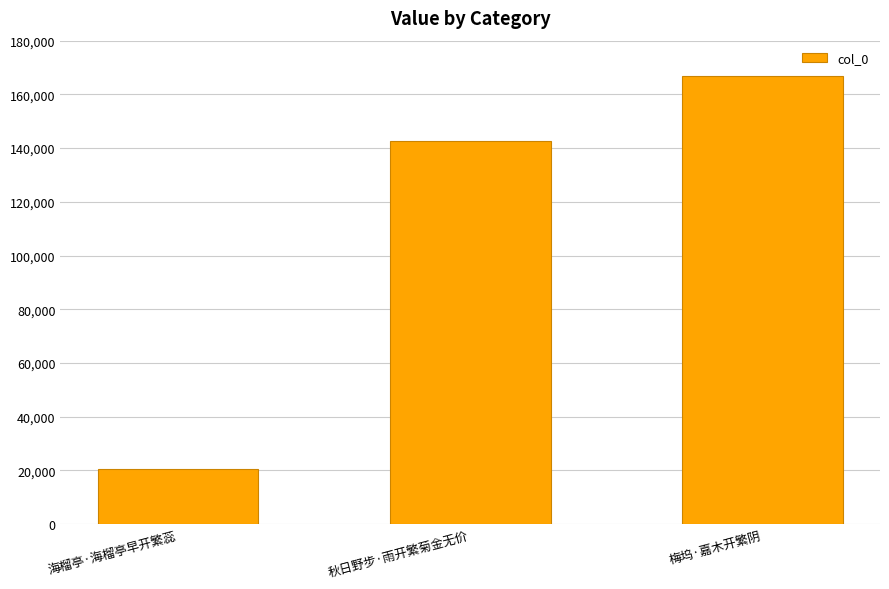

How many series are shown in this chart?

1